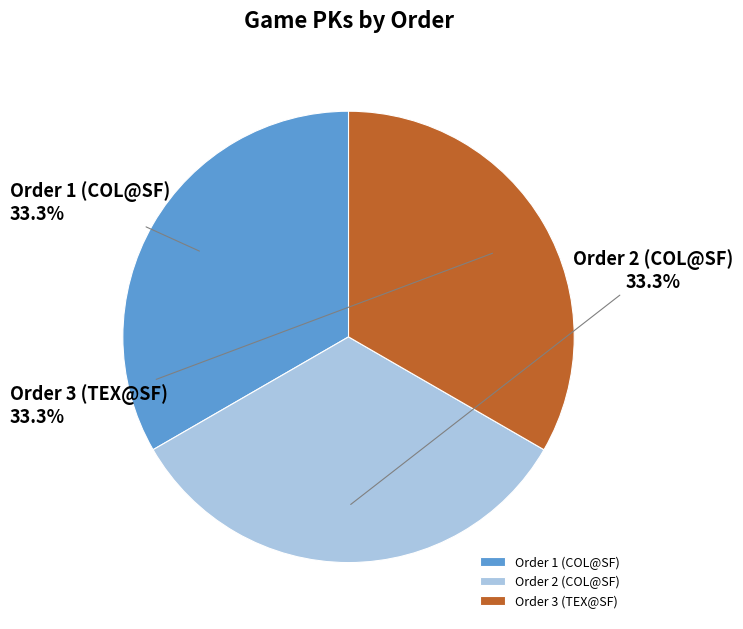

What is the ratio of the value at Order 1 (COL@SF) to the value at Order 2 (COL@SF)?

1.0